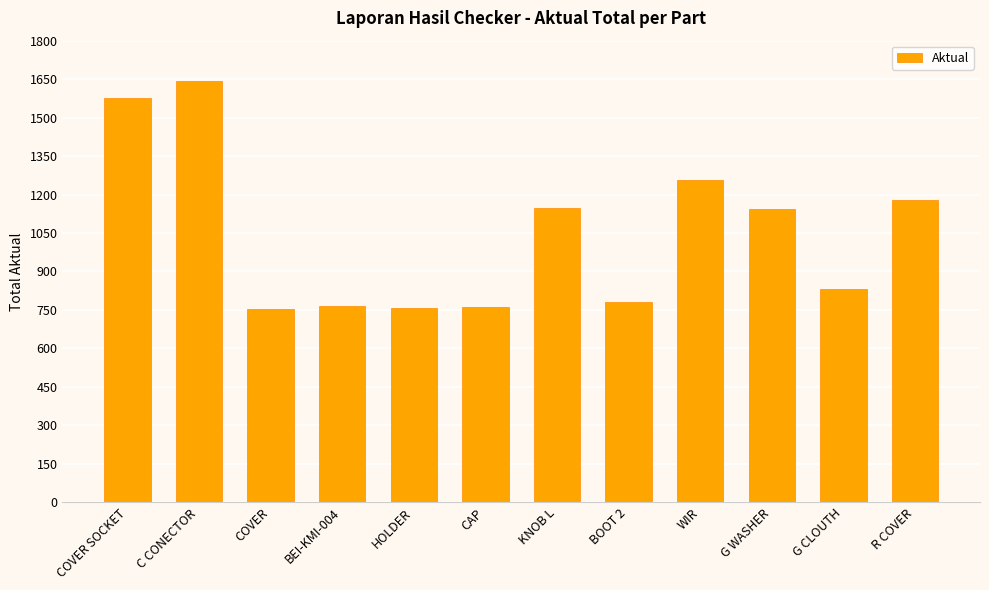

What is the change in value from COVER SOCKET to HOLDER?

-821